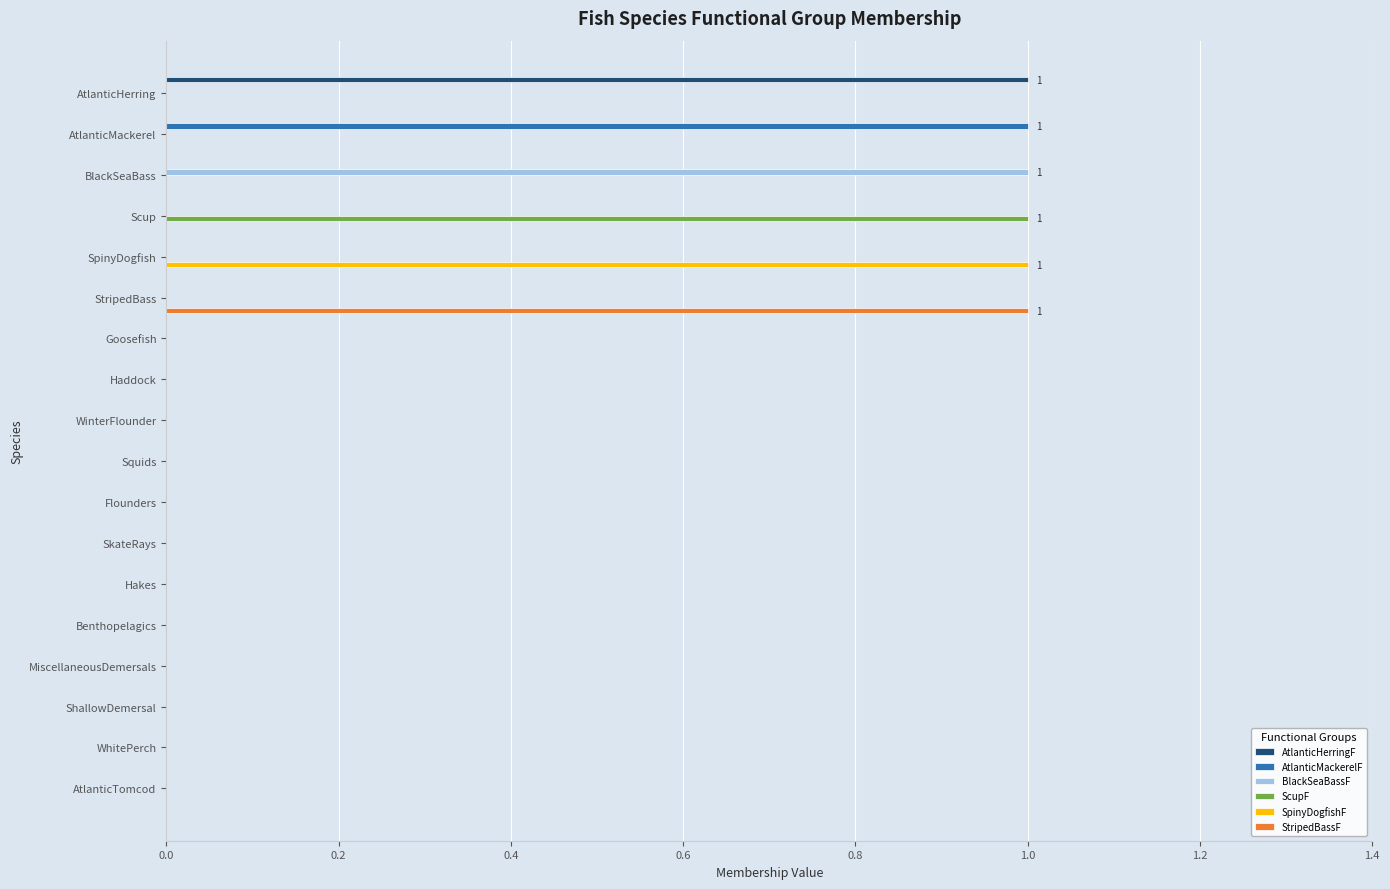

The AtlanticMackerelF series shows 0 at Hakes. True or false?

True